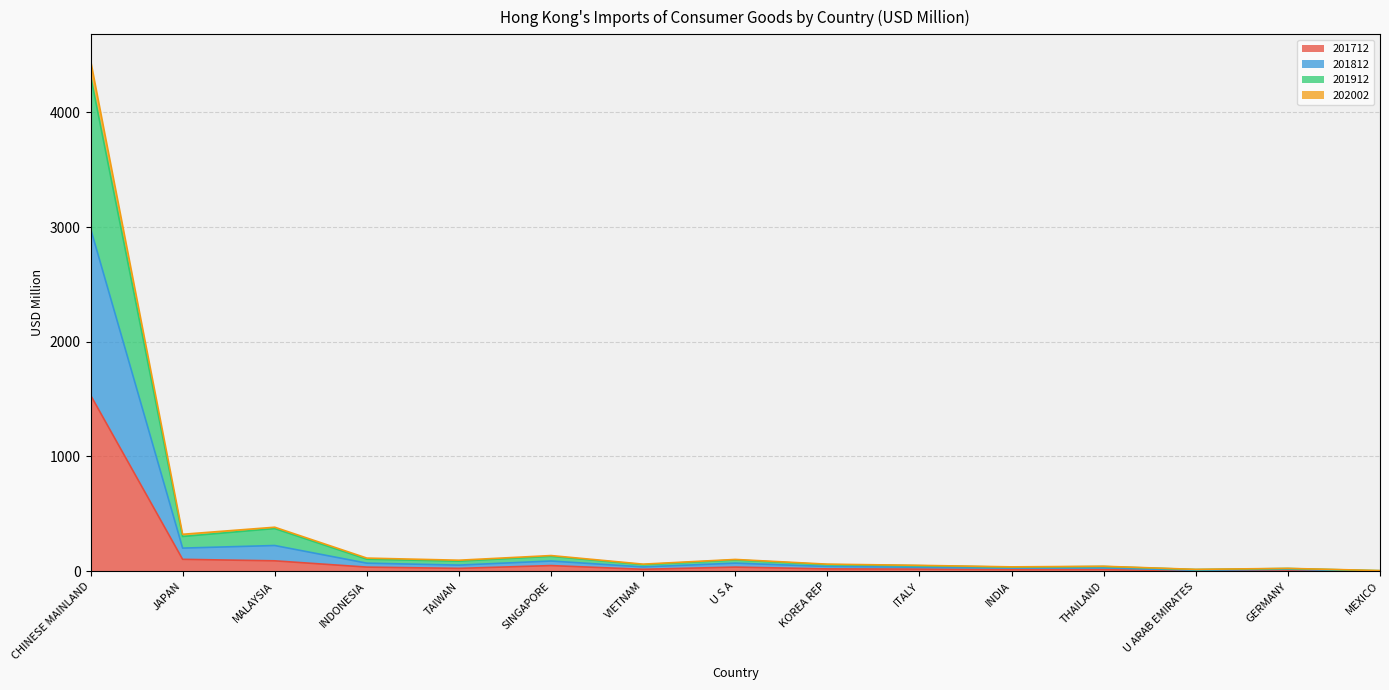

Is it true that 202002 equals 148.8 at SINGAPORE?

False